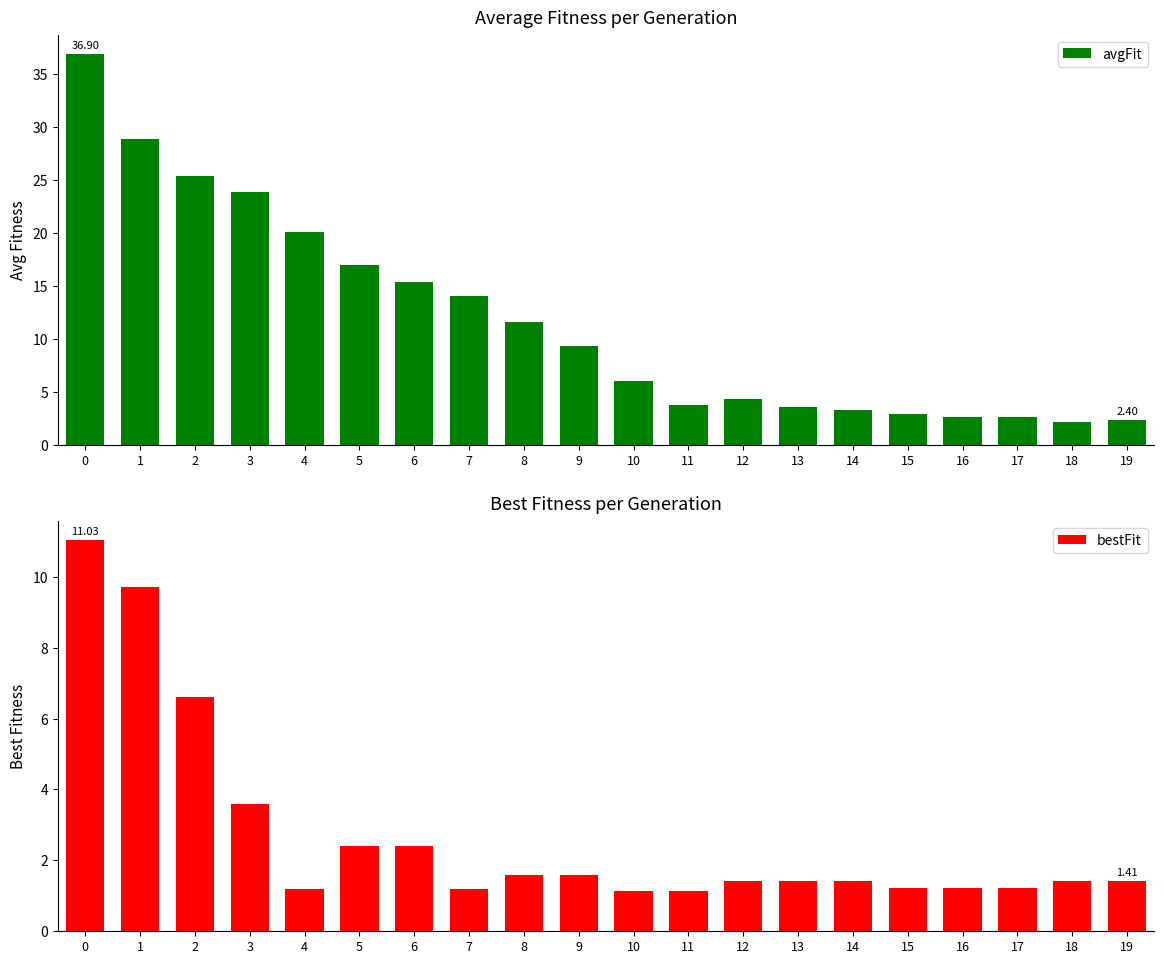

What is the difference between the highest and lowest values at 15?

1.7